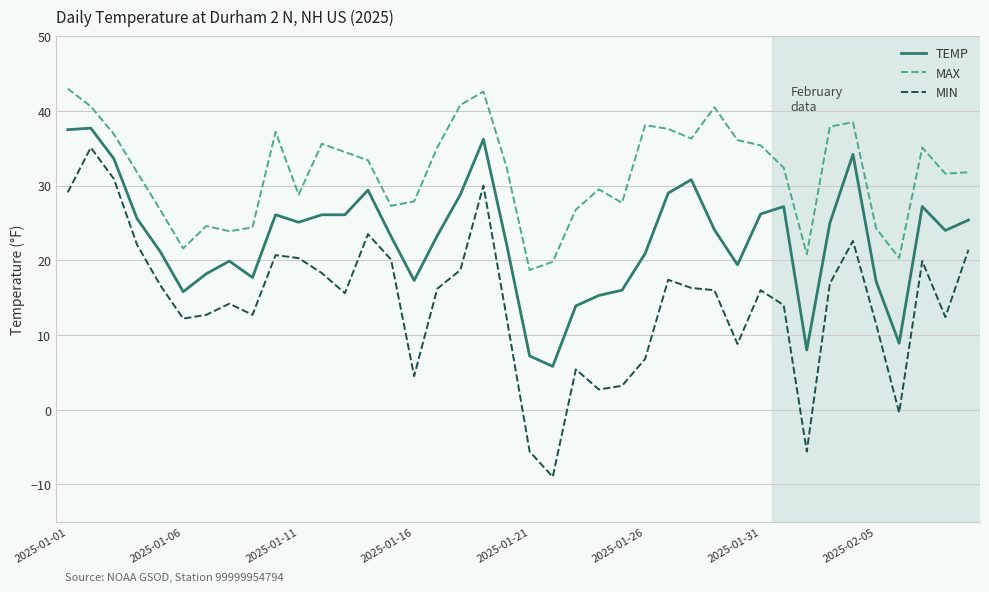

What is the difference between the maximum and second lowest values in the TEMP series?

30.5